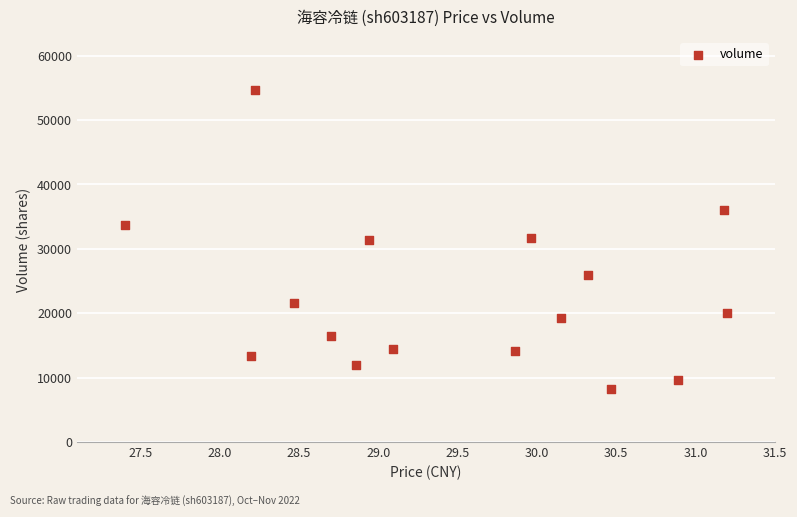

What is the range of Y values (max minus min)?

46573